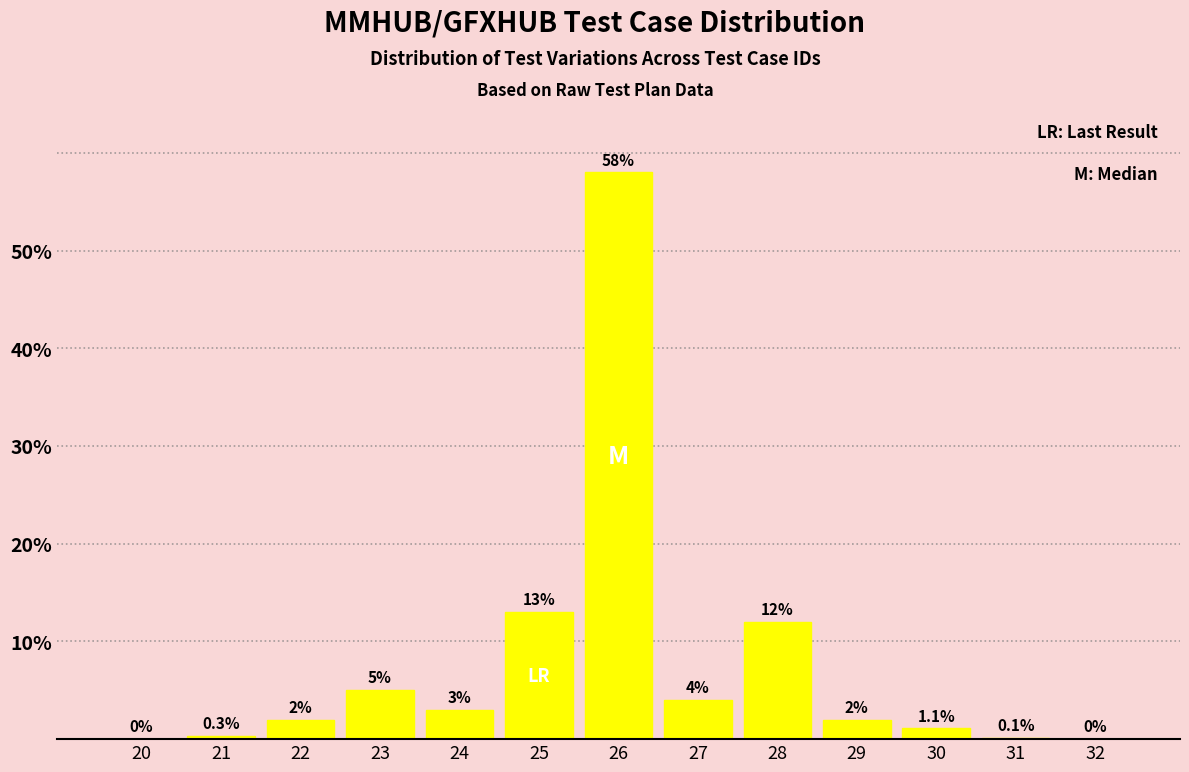

Reading left to right, list all the values displayed in this chart.

20=0.0	21=0.3	22=2.0	23=5.0	24=3.0	25=13.0	26=58.0	27=4.0	28=12.0	29=2.0	30=1.1	31=0.1	32=0.0